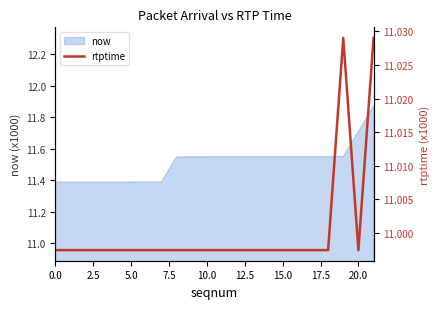

What is the maximum value shown in the chart?

11.0